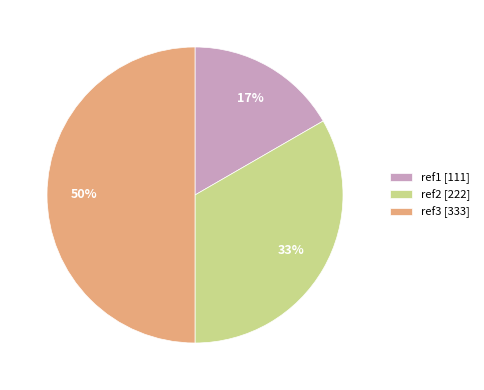

Is it true that ref2 is 33% of the pie?

True